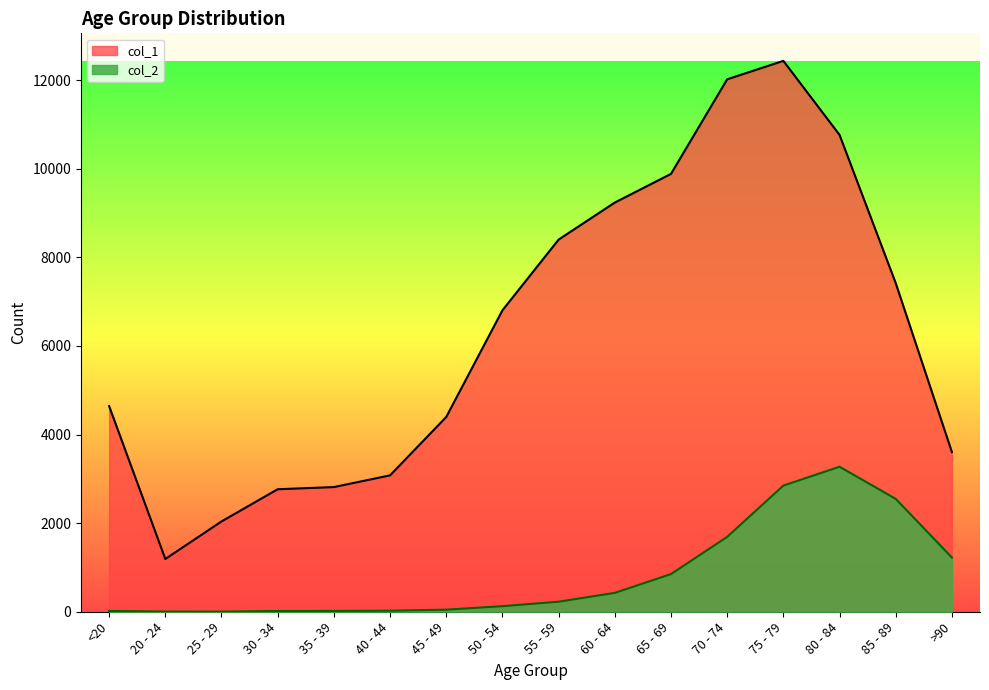

At which category does col_2 reach its first local peak?

80 - 84